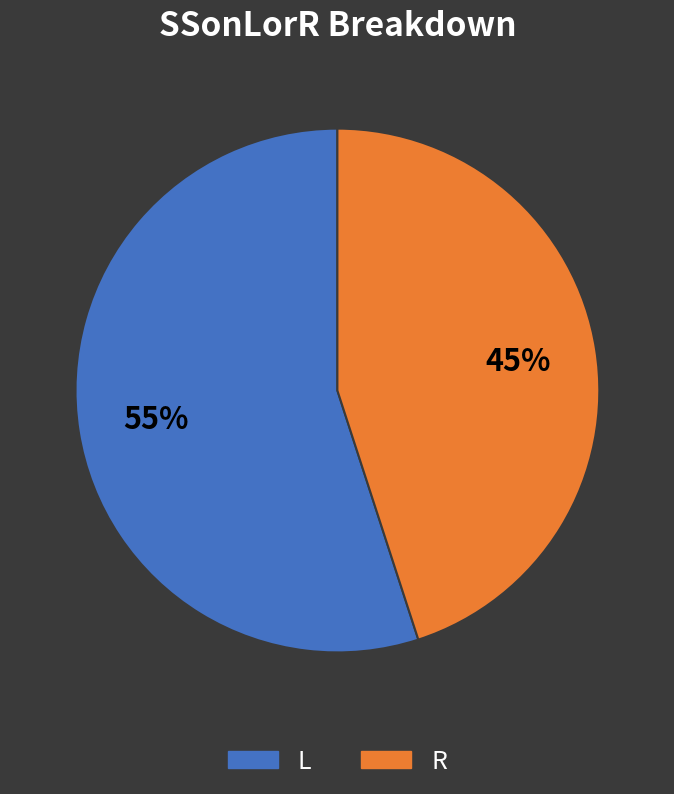

The R slice represents 45% of the pie. True or false?

True